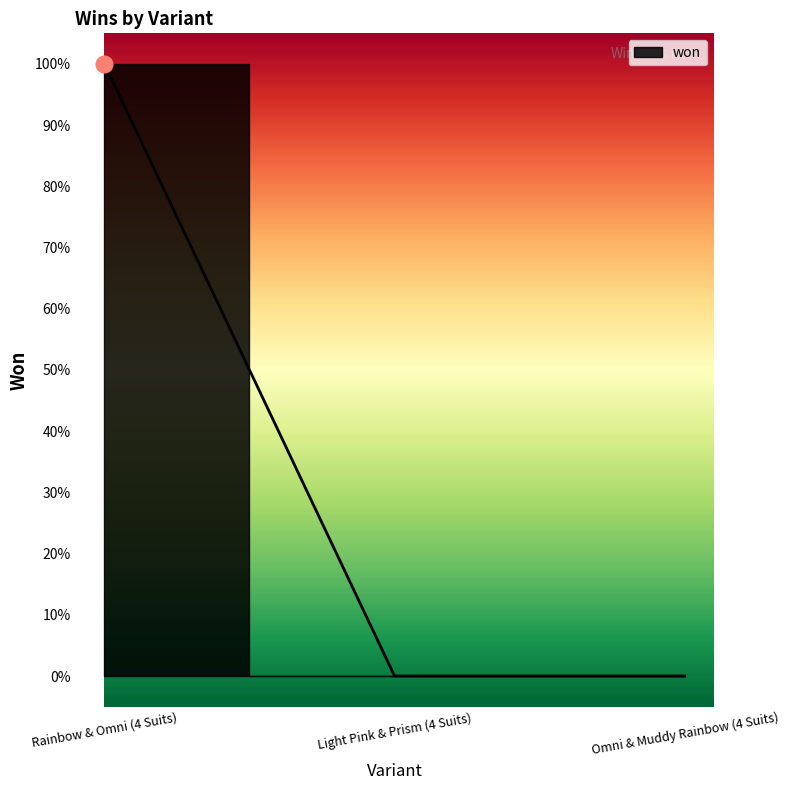

What position from the right is Rainbow & Omni (4 Suits)?

3